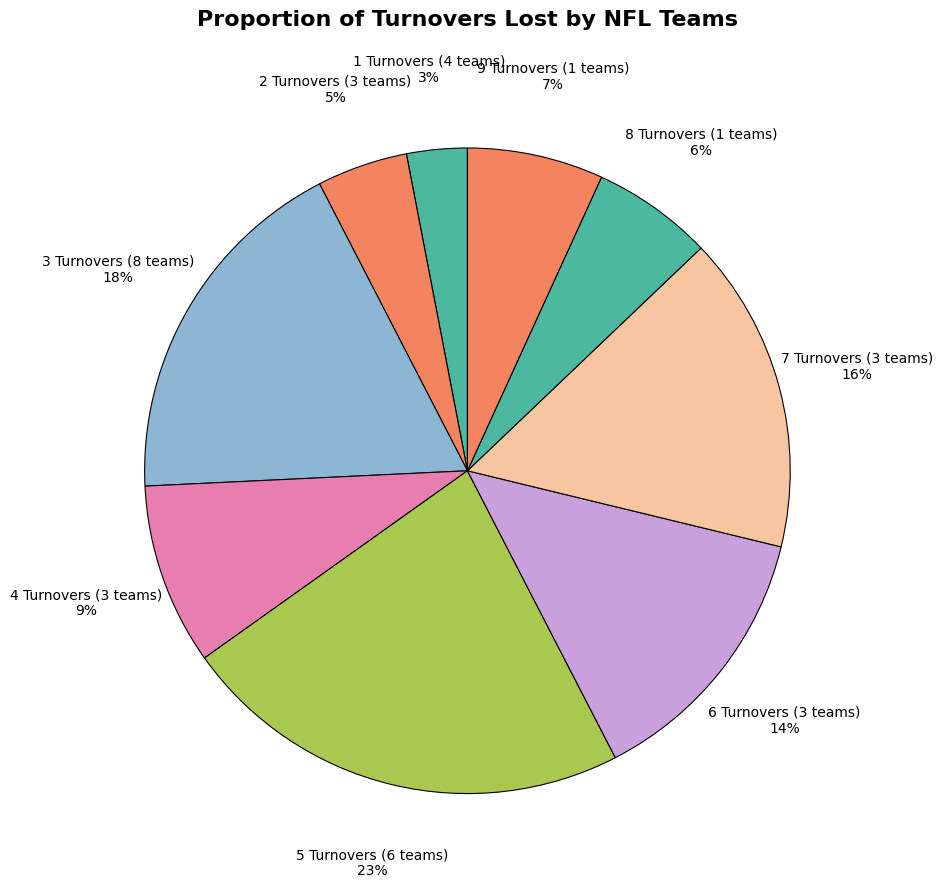

To the nearest percent, what portion does 2 Turnovers (3 teams) represent?

5%